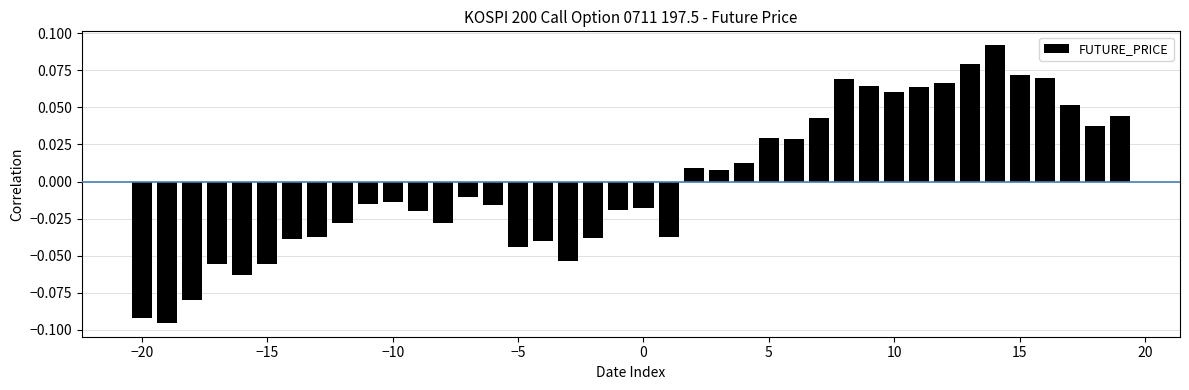

Are the bars horizontal?

No